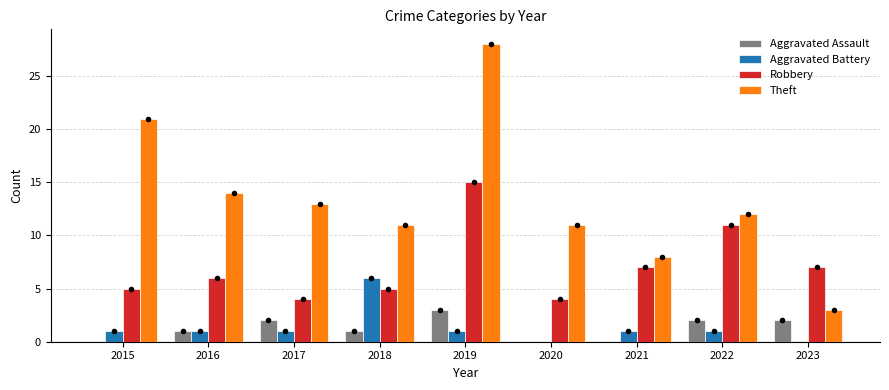

What is the total value across all series at 2018?

23